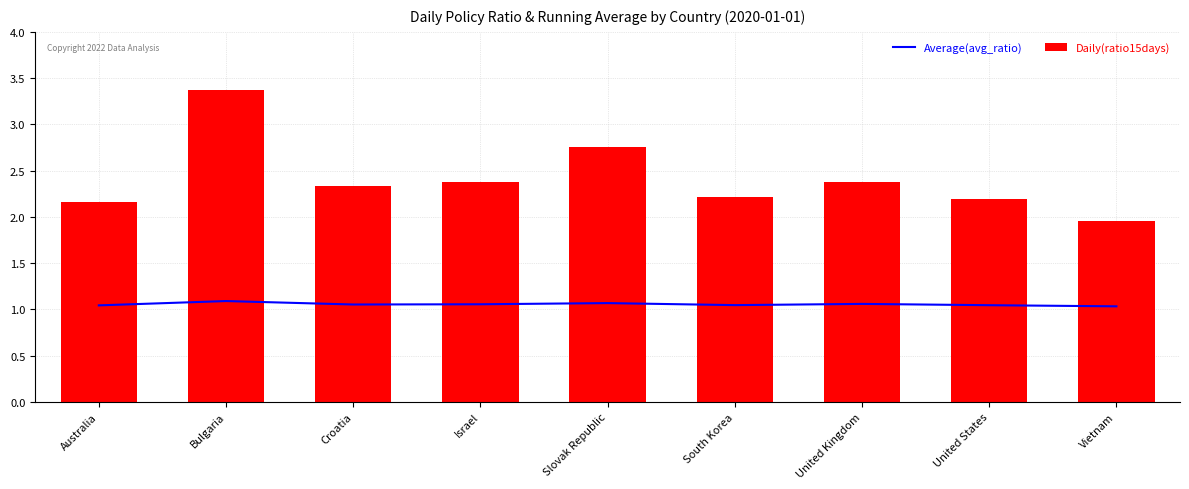

What is the greatest value displayed?

3.4